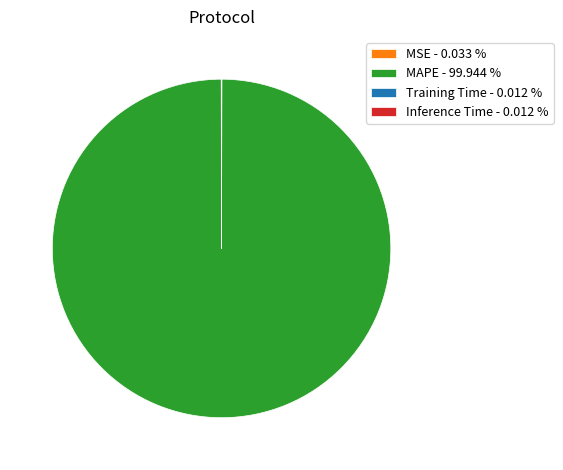

Does MAPE - 99.944 % represent more than half of the total?

Yes